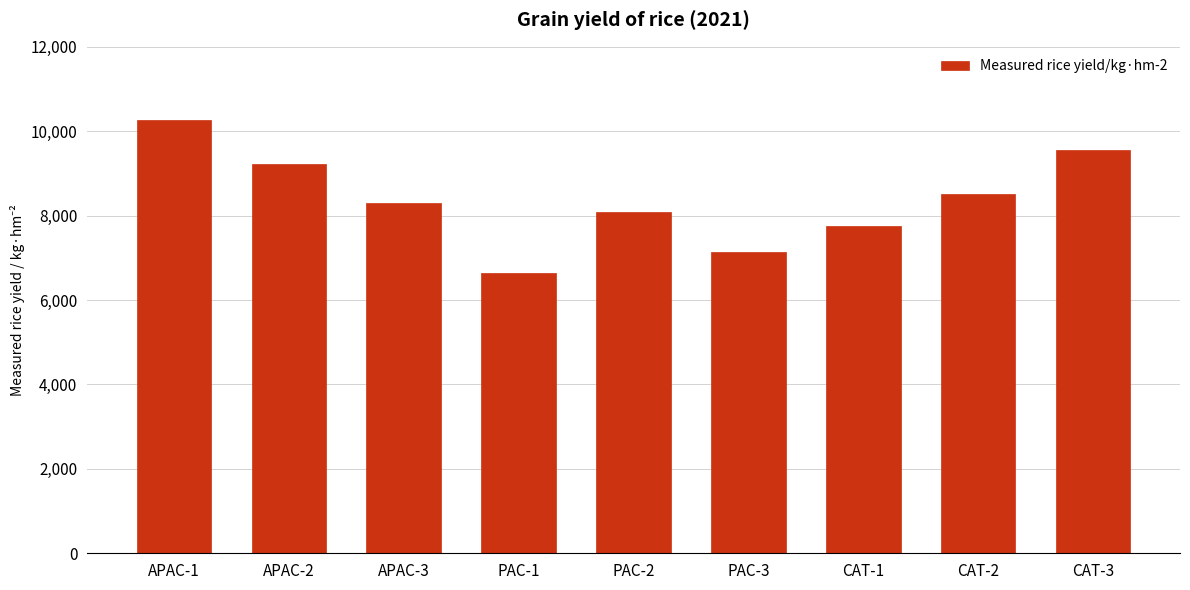

What is the smallest value displayed?

6646.6